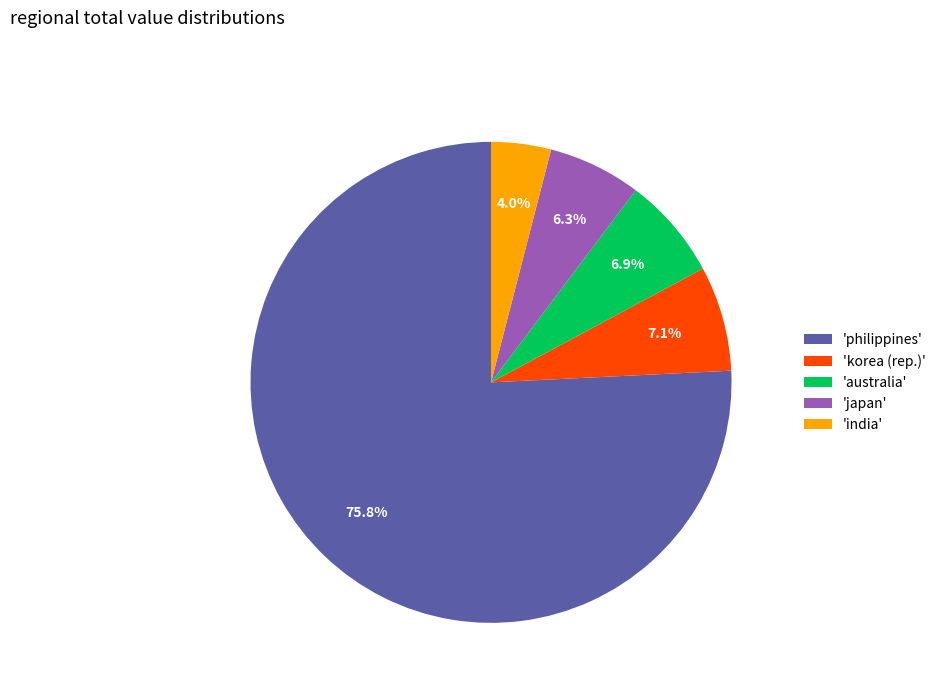

What is the smallest slice in the pie chart?

'india'